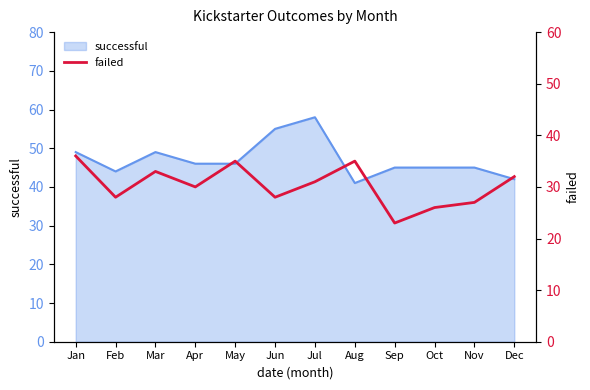

What is the difference between the second highest and minimum values?

12